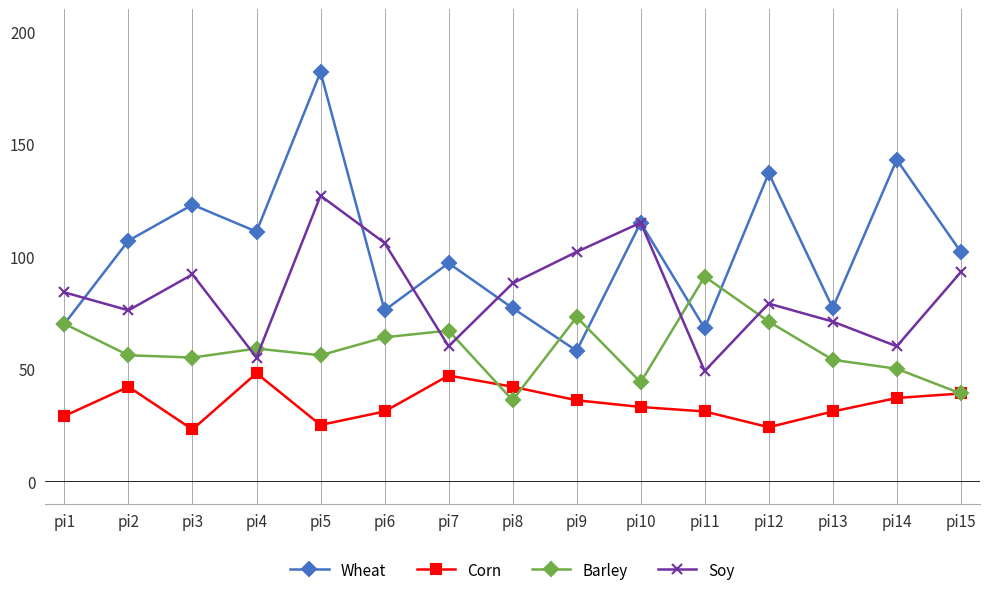

What is the value of the Wheat point at the 8th from the left?

77